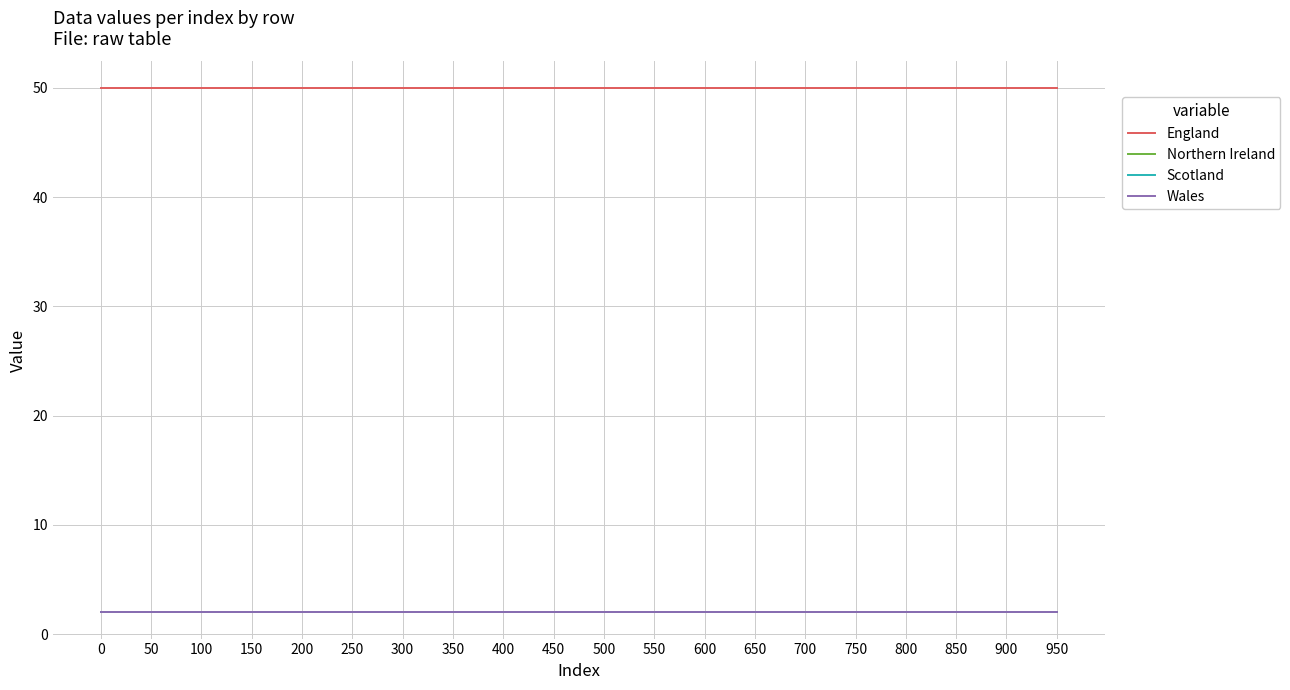

What is the value of the Northern Ireland point at the 6th from the left?

2